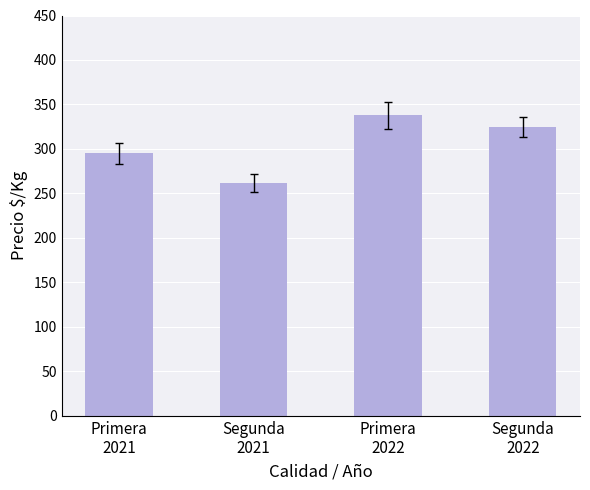

What is the value of the 2nd bar from the left?

262